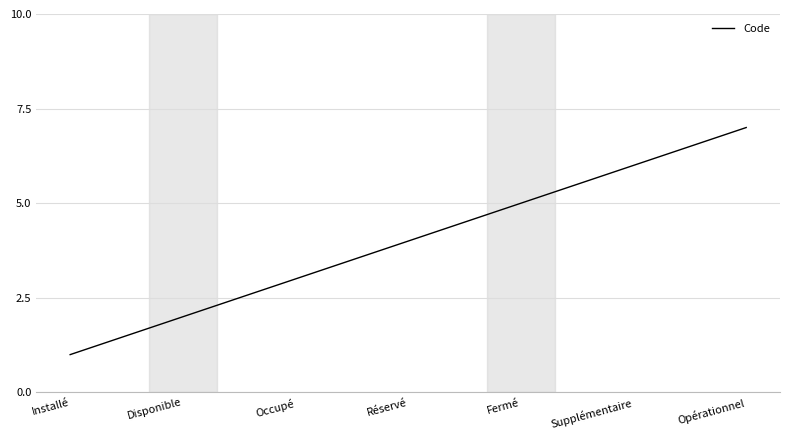

What is the ratio of the value at Supplémentaire to the value at Réservé?

1.5